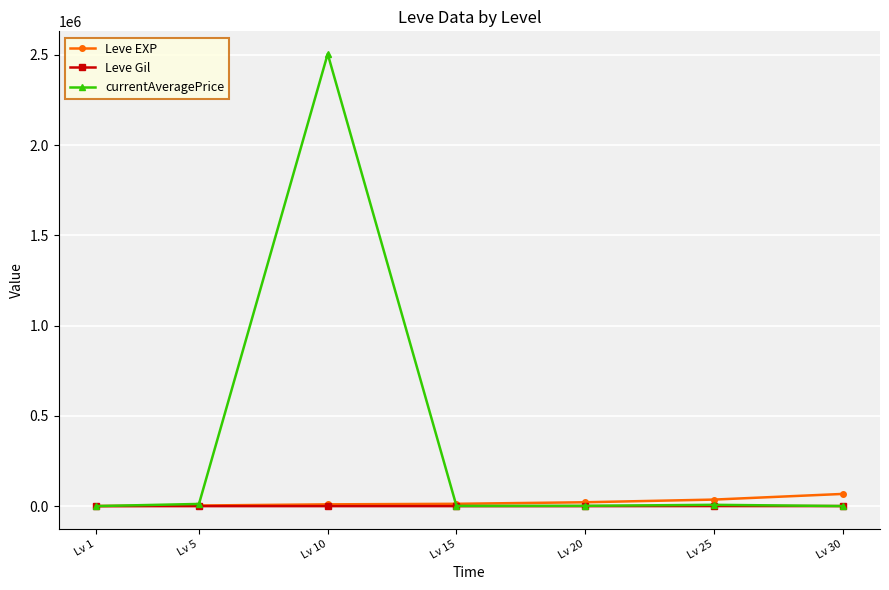

Count the number of categories in the chart.

7